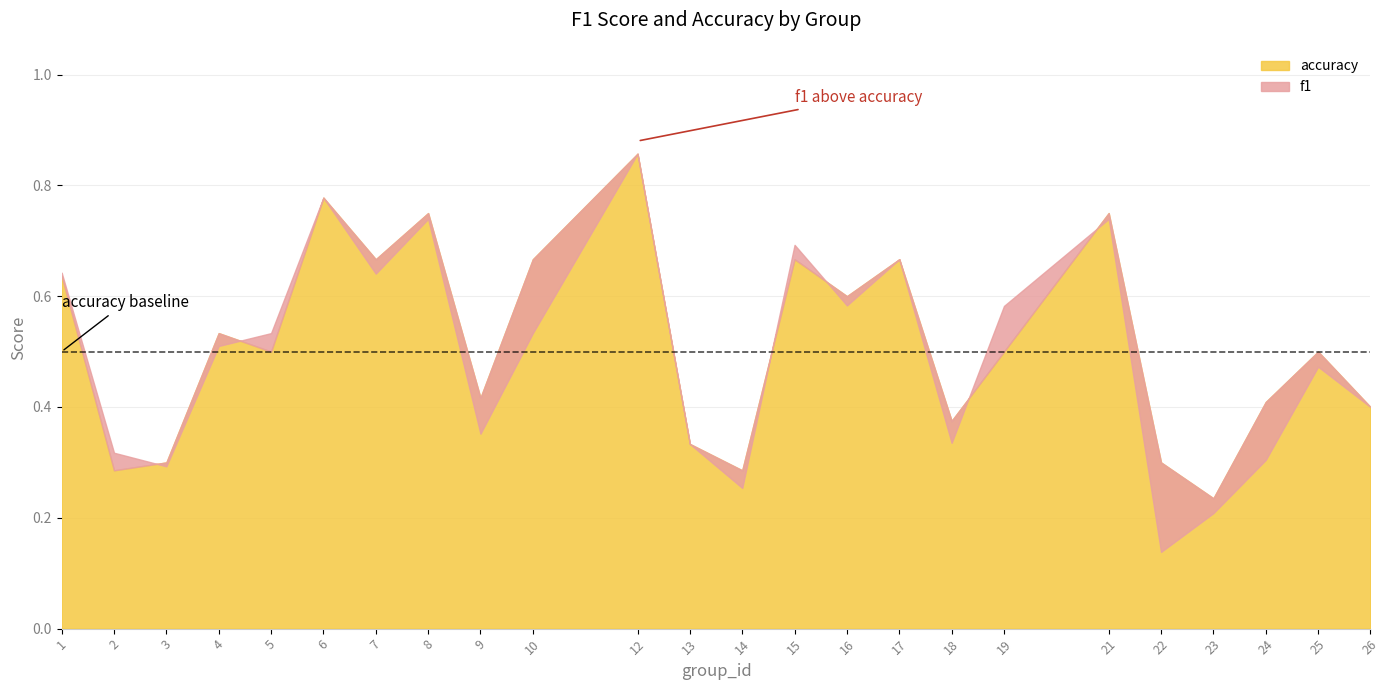

Count the number of categories in the chart.

24